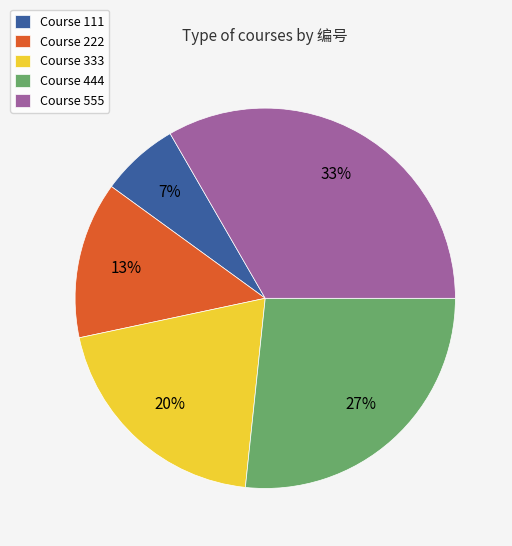

Count the number of slices in the pie.

5